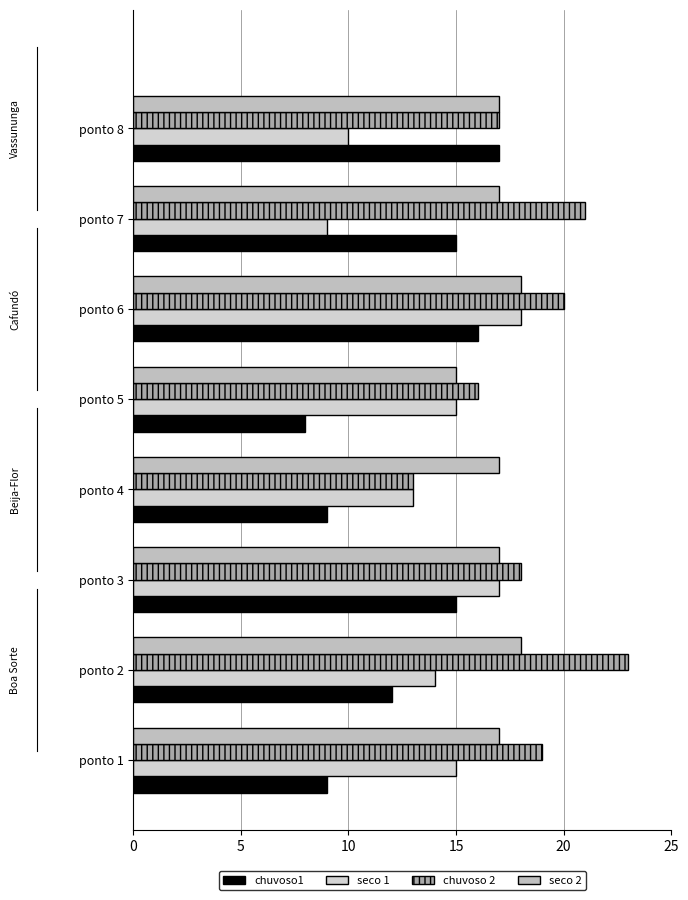

List the labels in order of chuvoso 2 value, largest first.

ponto 2, ponto 7, ponto 6, ponto 1, ponto 3, ponto 8, ponto 5, ponto 4